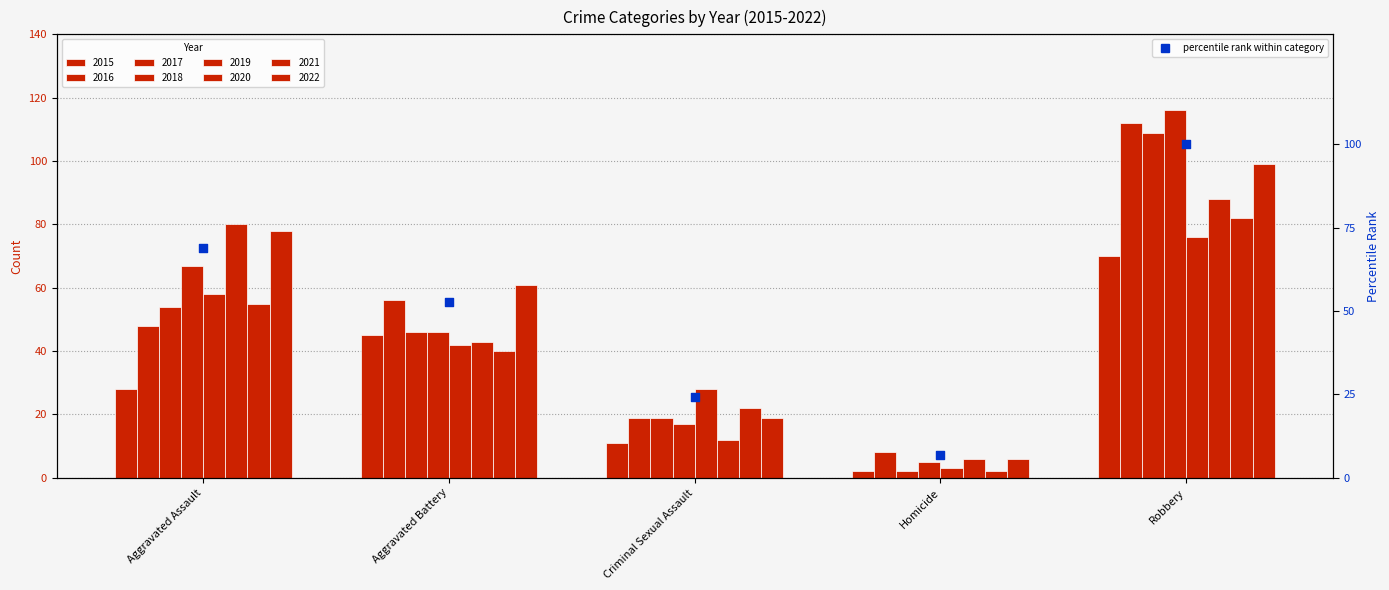

Between Homicide and Criminal Sexual Assault, which is larger?

Criminal Sexual Assault